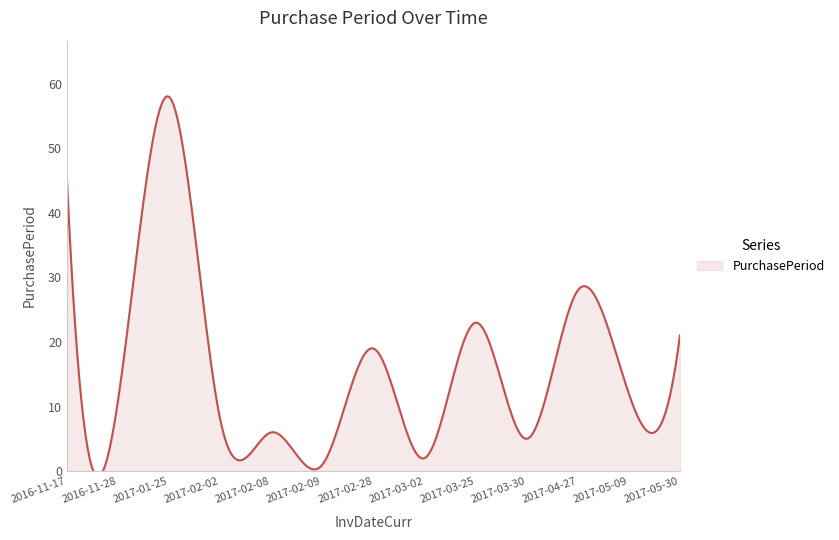

Read the value at 2017-05-09, to the nearest 5.

10